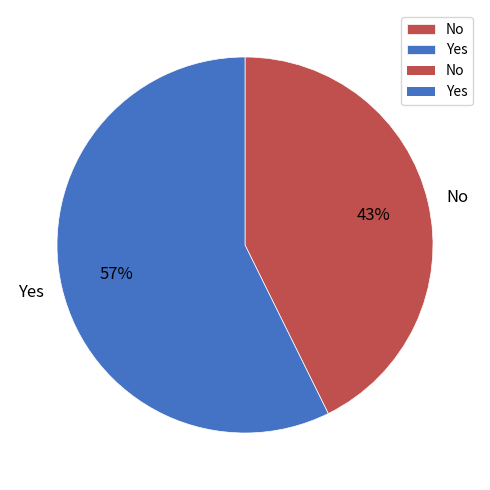

To the nearest percent, what is the average slice percentage?

50%